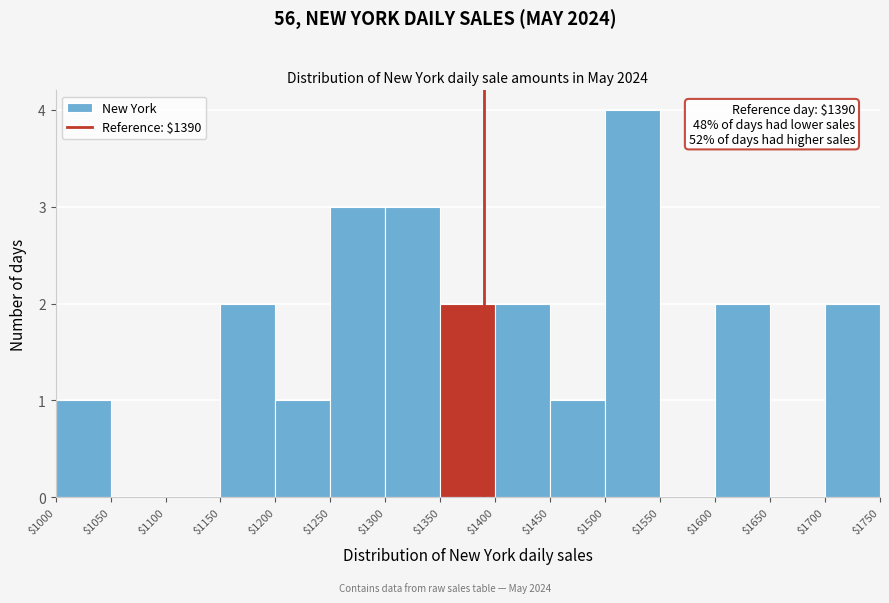

Which range on the x-axis has the tallest bar?

$1500 to $1550